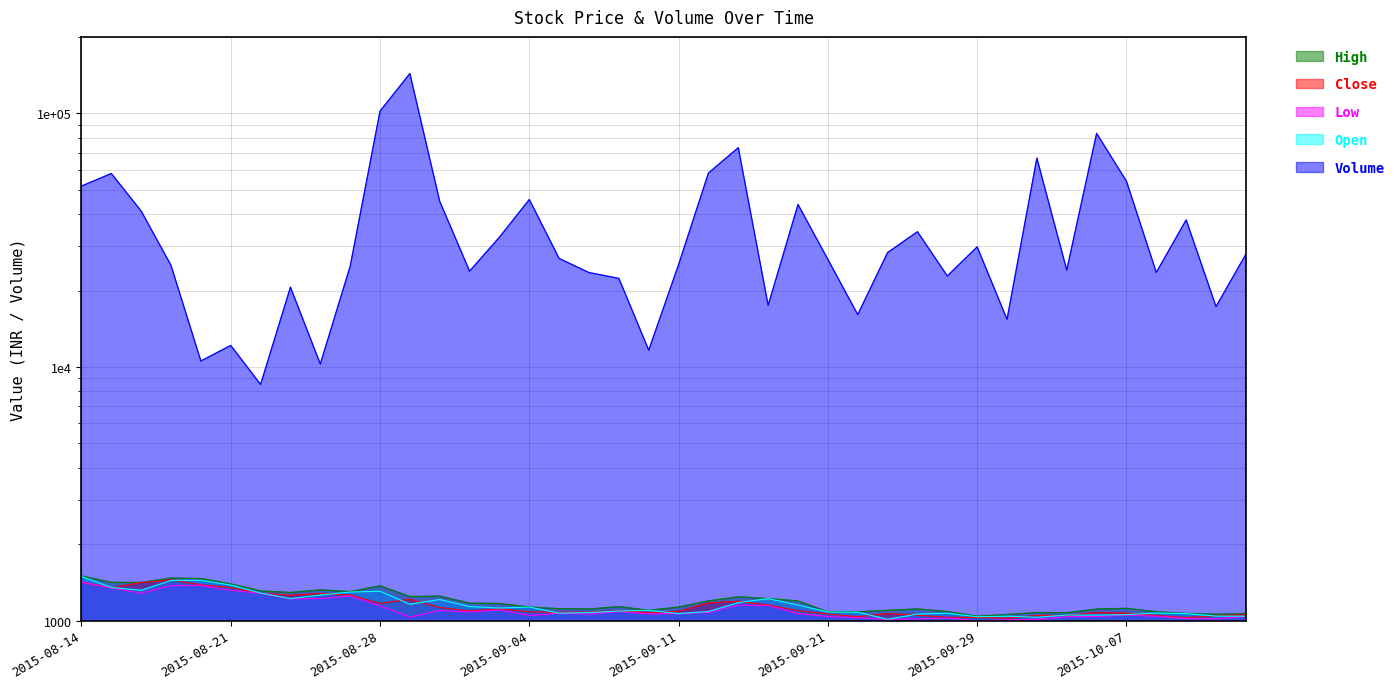

Reading left to right, list all the values displayed in this chart.

Close: 1415.5	1344.8	1412.0	1444.7	1383.0	1348.5	1281.1	1257.6	1276.5	1260.3	1168.2	1211.8	1125.3	1090.6	1111.7	1083.5	1076.5	1078.7	1093.0	1075.2	1085.3	1172.8	1190.0	1150.8	1093.5	1061.5	1034.8	1064.7	1049.7	1029.5	1028.6	1021.1	1045.8	1047.3	1074.7	1067.7	1047.3	1027.2	1044.3	1054.7
High: 1498.0	1414.0	1412.0	1470.0	1464.0	1394.3	1308.0	1290.0	1320.5	1300.0	1370.0	1243.0	1248.0	1171.0	1167.0	1130.0	1113.0	1109.9	1134.0	1097.0	1130.0	1195.0	1240.0	1220.0	1195.0	1081.0	1082.0	1096.4	1111.1	1084.5	1039.8	1056.0	1075.0	1073.0	1109.4	1117.0	1083.0	1066.2	1058.7	1065.0
Low: 1415.5	1344.8	1281.0	1372.0	1376.0	1313.9	1281.1	1217.0	1220.0	1248.6	1142.0	1032.2	1094.6	1081.2	1101.2	1046.4	1069.0	1060.0	1084.0	1062.0	1065.1	1075.0	1150.0	1145.3	1064.2	1037.7	1025.5	1010.0	1015.0	1024.0	997.3	1006.0	1011.0	1035.5	1037.1	1050.0	1040.0	1017.6	1016.0	1035.3
Open: 1490.0	1351.0	1315.0	1438.0	1440.0	1380.0	1283.0	1220.2	1260.0	1295.0	1304.0	1160.0	1210.0	1135.2	1120.0	1130.0	1069.0	1075.0	1090.0	1097.0	1065.1	1085.0	1176.0	1220.0	1150.5	1080.0	1078.0	1011.0	1060.0	1068.0	1035.0	1040.0	1030.0	1051.0	1050.5	1055.0	1070.0	1065.0	1041.0	1040.0
Volume: 51626.0	57870.0	41166.0	25130.0	10550.0	12149.0	8528.0	20622.0	10271.0	24913.0	101919.0	143410.0	44946.0	23856.0	32456.0	45693.0	26751.0	23541.0	22331.0	11640.0	25313.0	58126.0	73173.0	17499.0	43680.0	26533.0	16076.0	28228.0	34116.0	22826.0	29732.0	15398.0	66561.0	24093.0	83315.0	53991.0	23573.0	37982.0	17290.0	27808.0